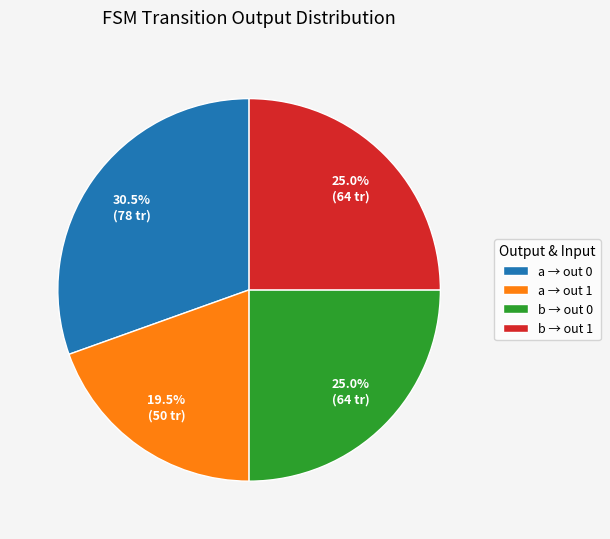

How many segments does this pie chart have?

4